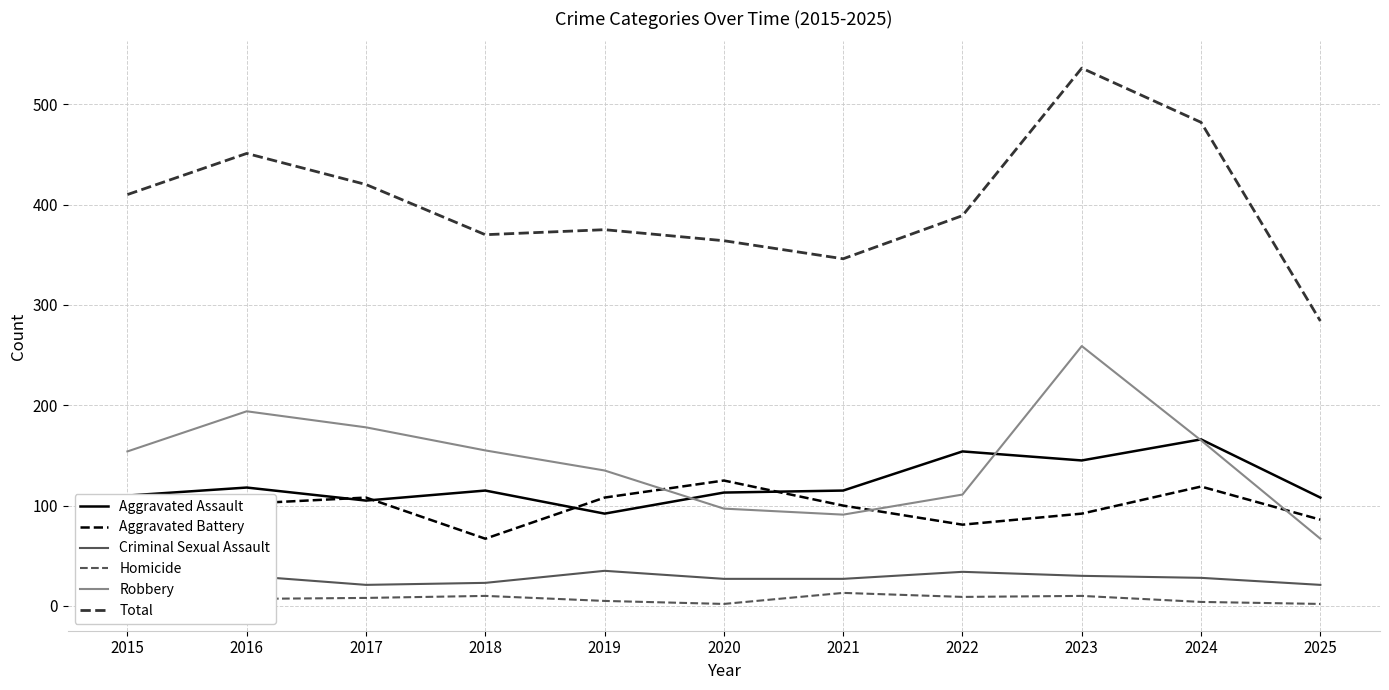

Is it true that Aggravated Battery equals 190 at 2015?

False